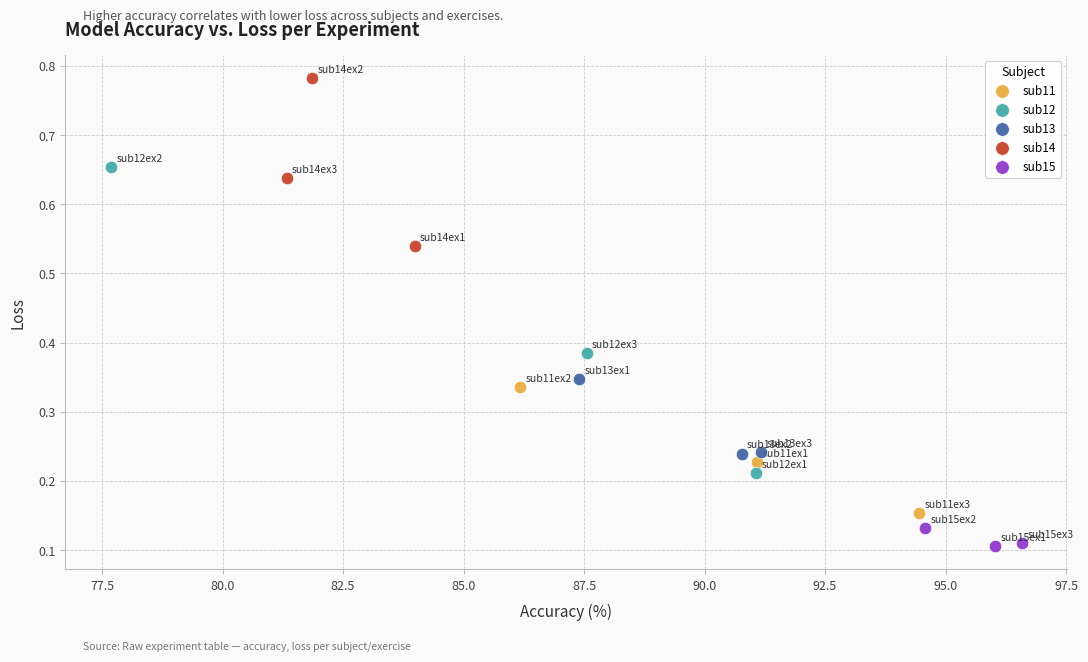

Which series has the widest spread of Y values?

sub12